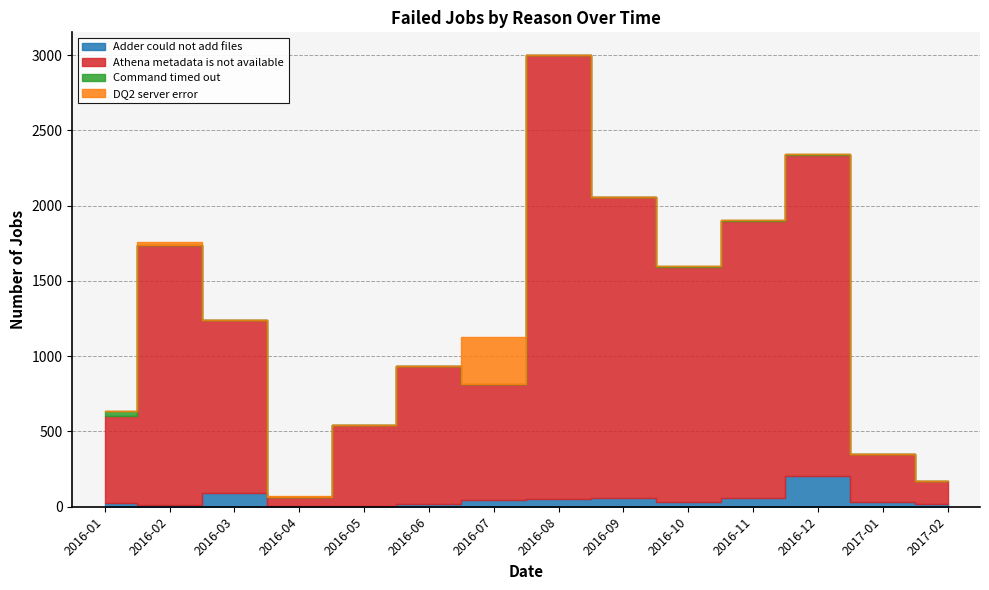

What is the difference between the second highest and minimum values in the DQ2 server error series?

21